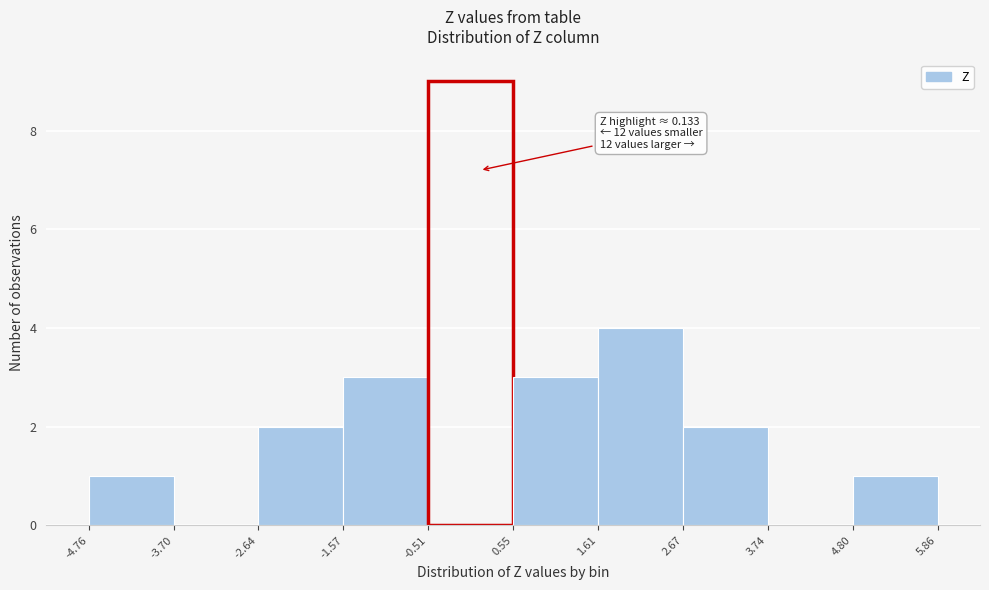

Over which range of the x-axis is the bar tallest?

-0.51 to 0.55